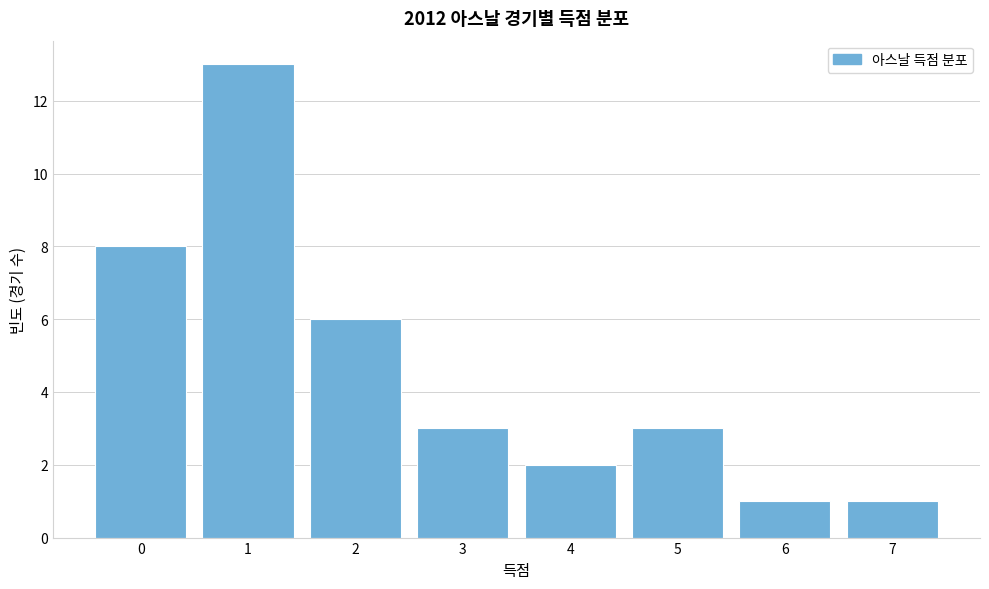

Reading left to right, transcribe all the data shown in this chart.

0=8	1=13	2=6	3=3	4=2	5=3	6=1	7=1